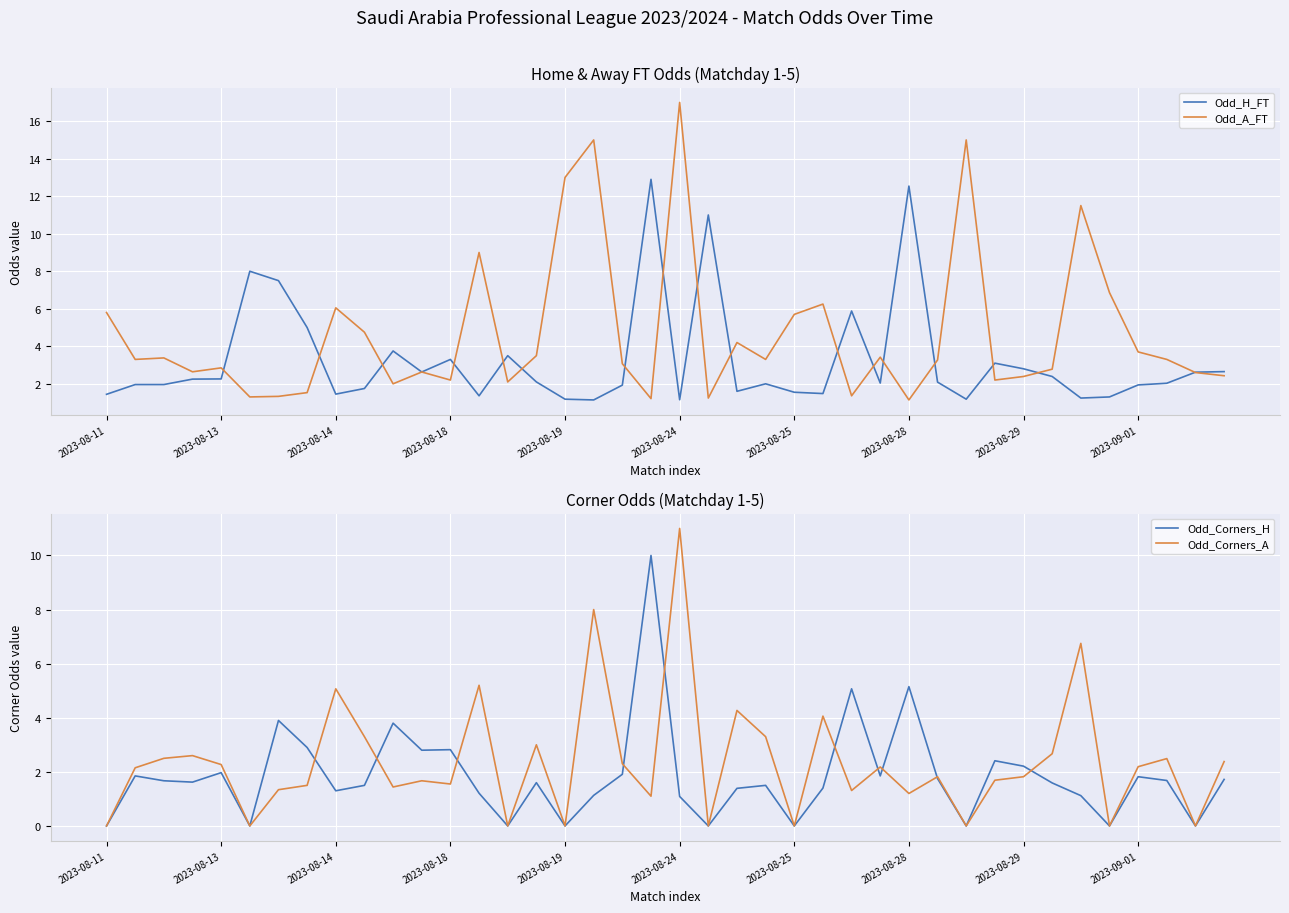

Is it true that Odd_H_FT equals 2.0 at 2023-08-24?

False